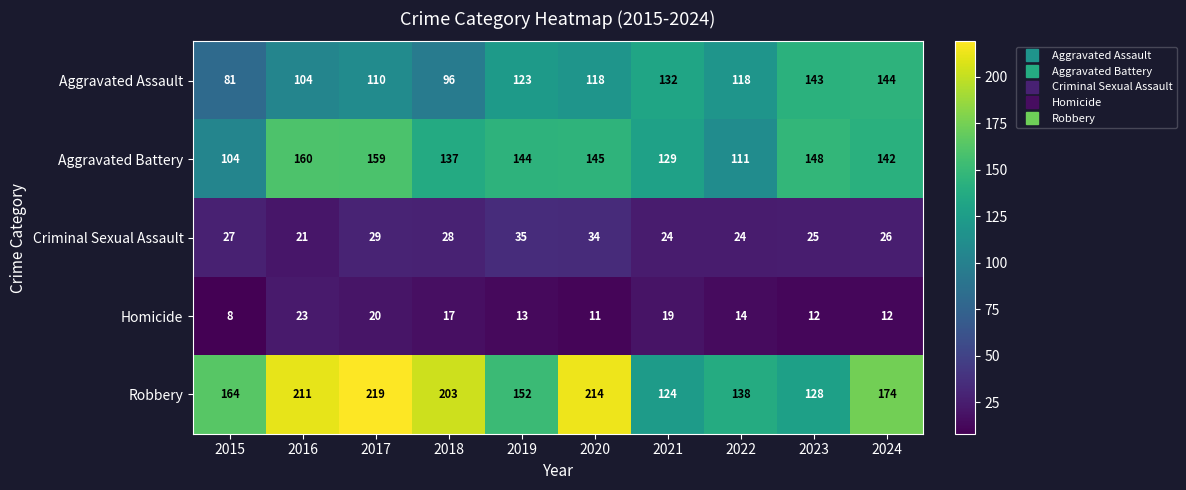

At which label is Robbery closest to 171?

2024